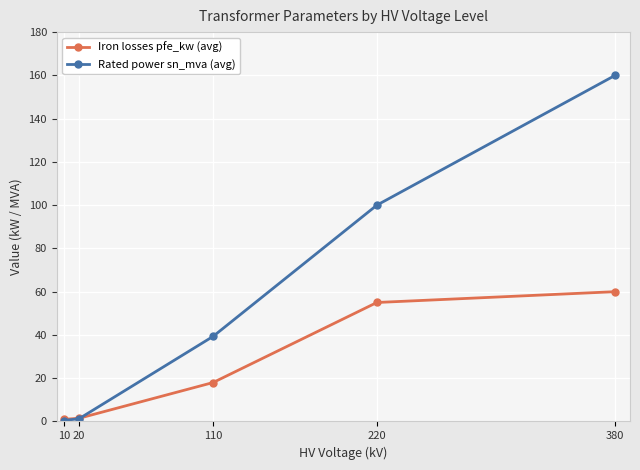

What is the spread (max minus min) of values at 20?

0.2